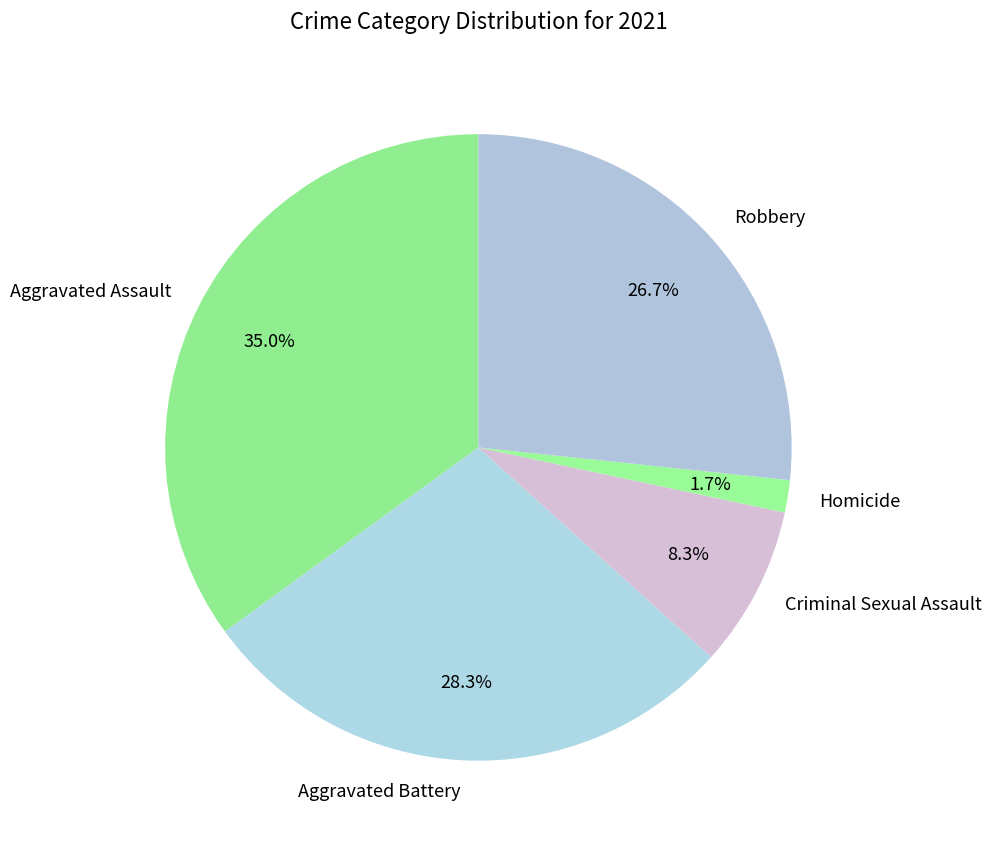

To the nearest percent, what is the combined percentage of Homicide and Criminal Sexual Assault?

10%